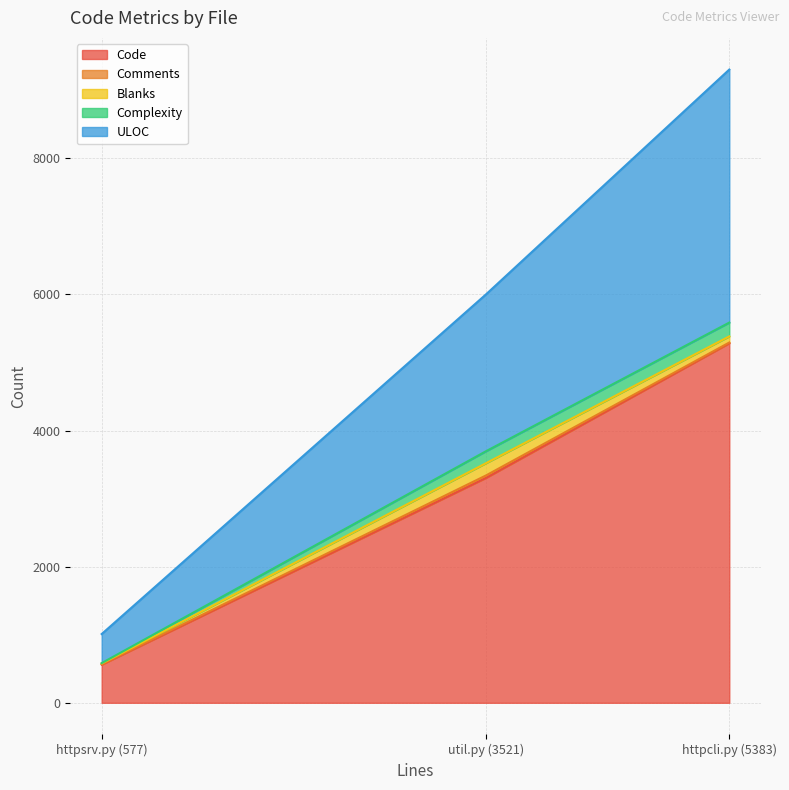

Between util.py (3521) and httpsrv.py (577), which series saw the biggest shift?

Code